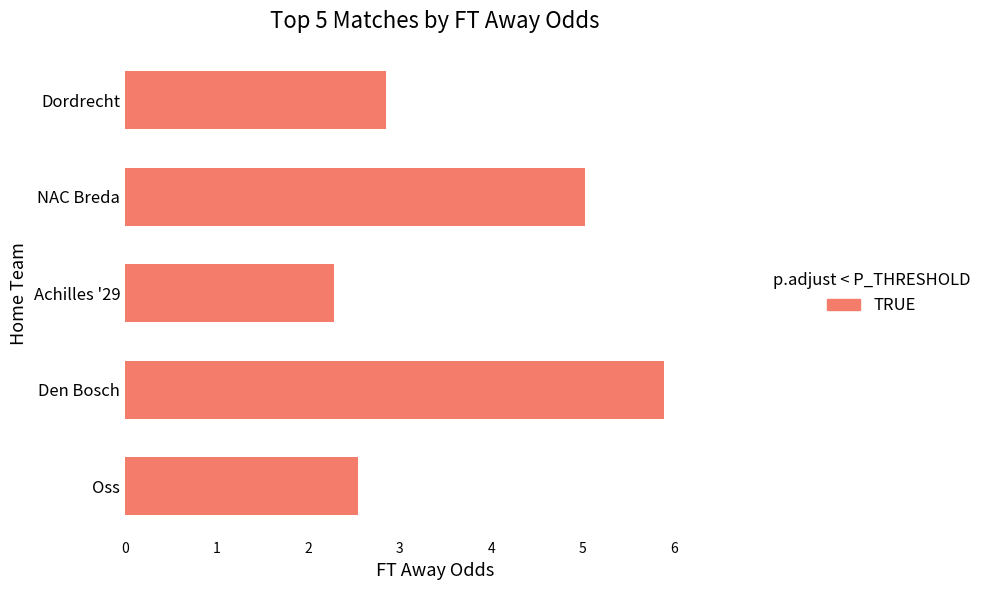

What is the smallest value displayed?

2.3